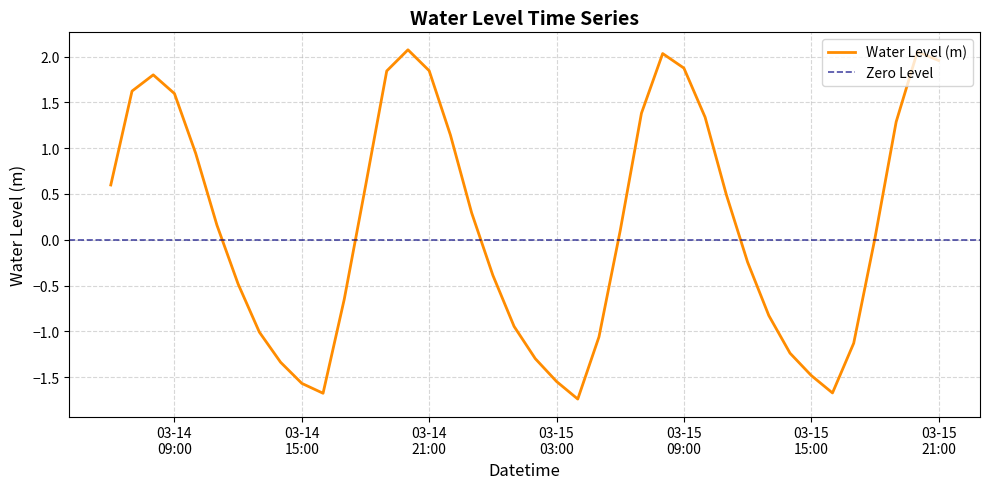

True or false: the data shows -1.7 at 2025-03-15 16:00:00.

True